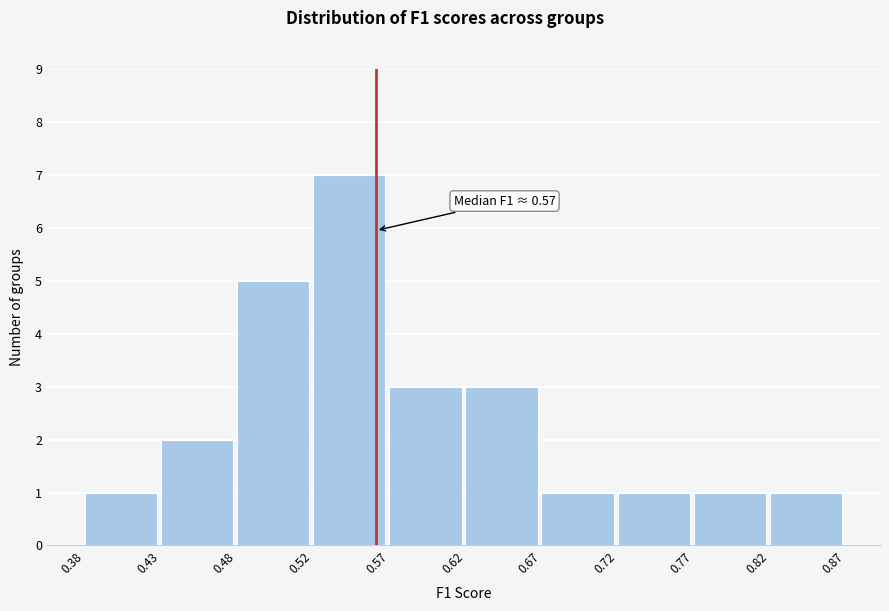

Which range on the x-axis has the tallest bar?

0.52 to 0.57